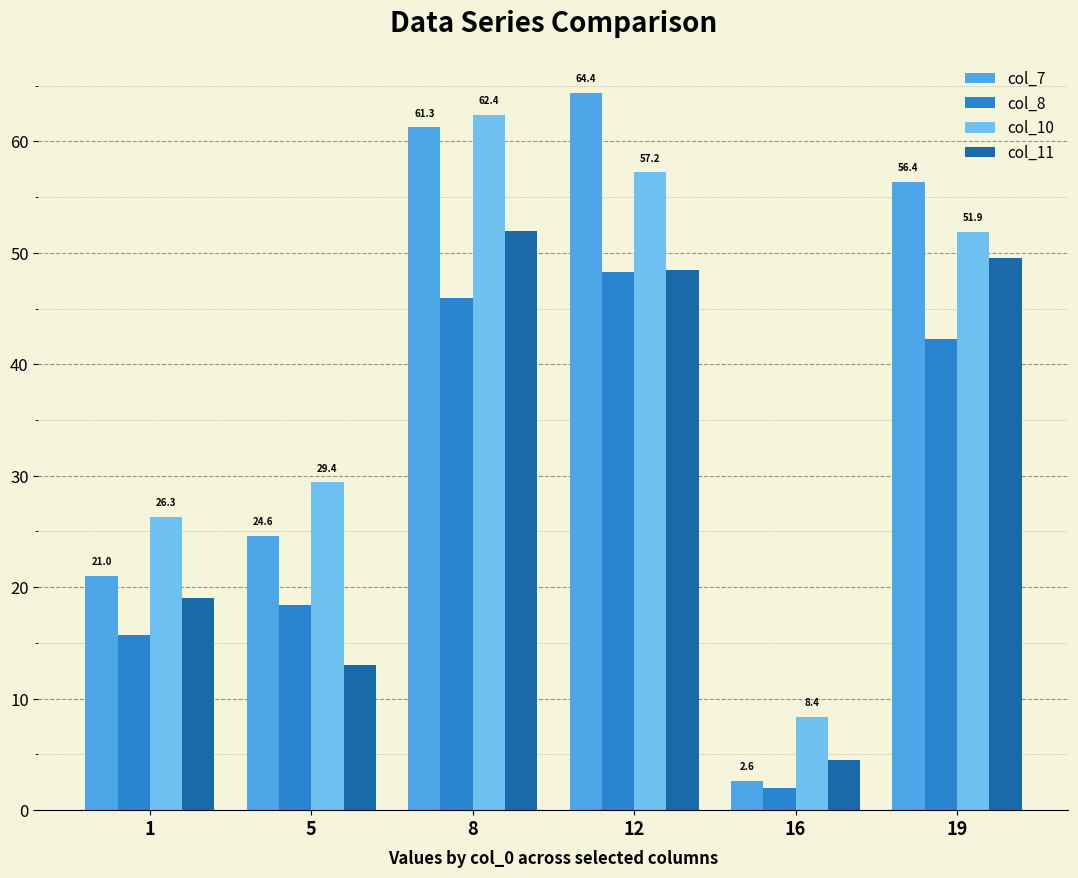

What is the sum of all col_10 values?

235.6